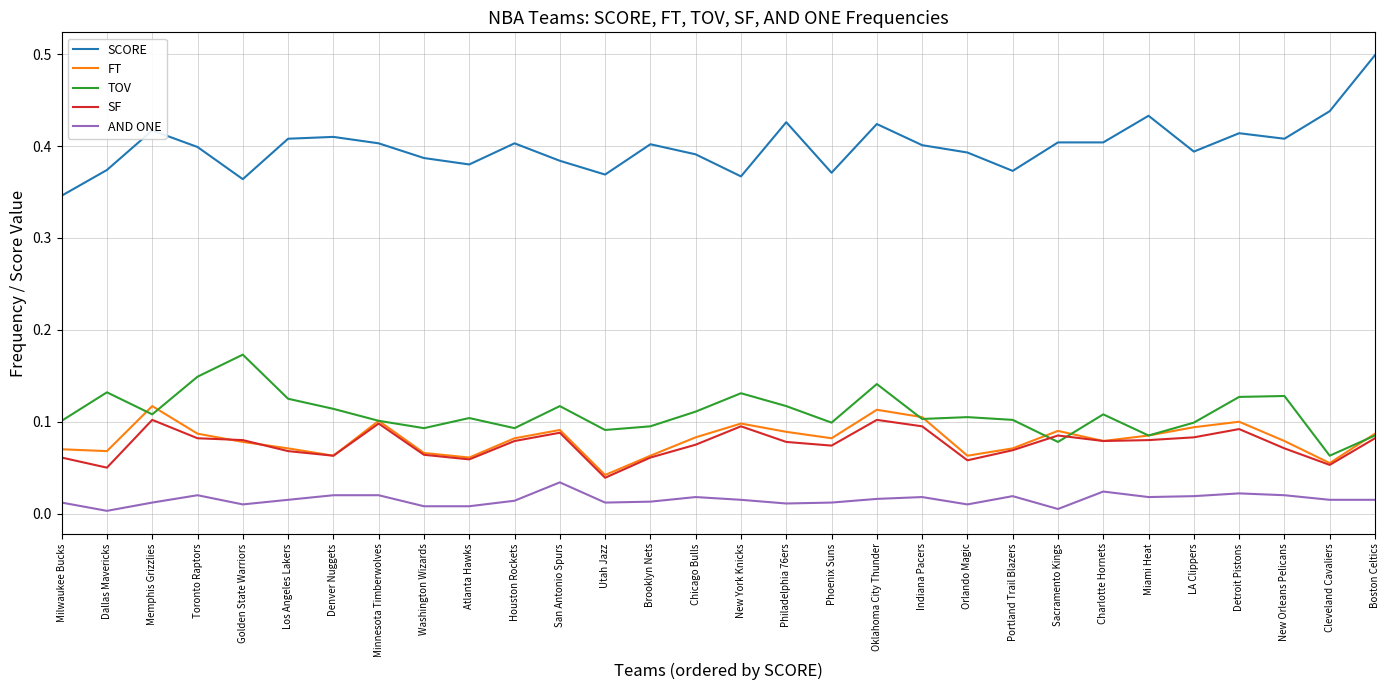

True or false: AND ONE has more than 1 points higher than both neighbors.

True